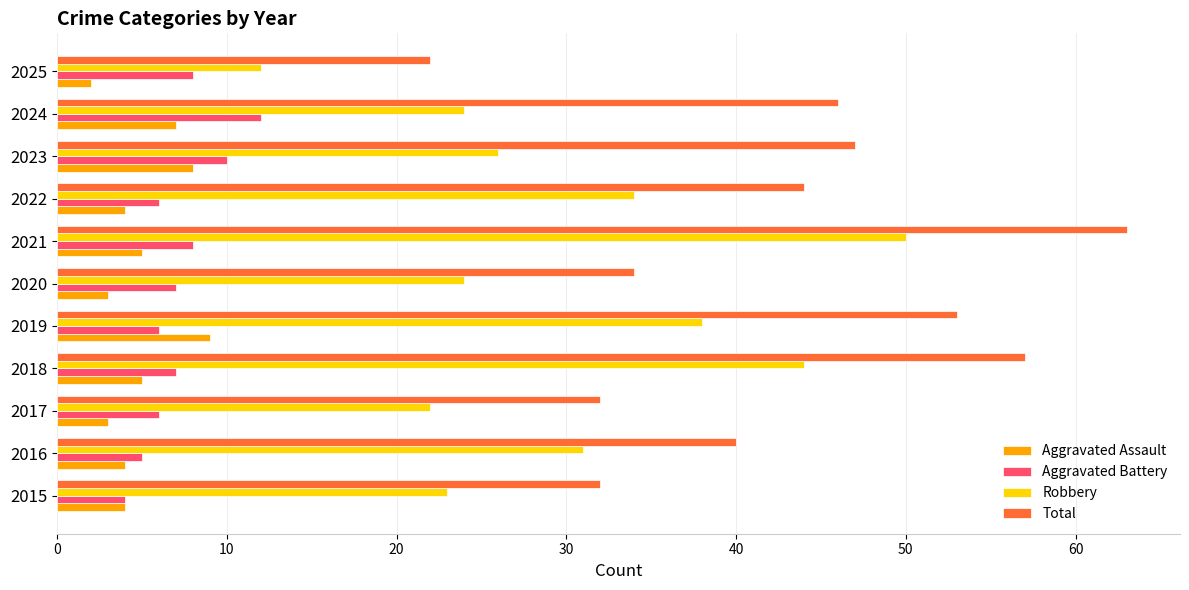

What is the spread (max minus min) of values at 2020?

31